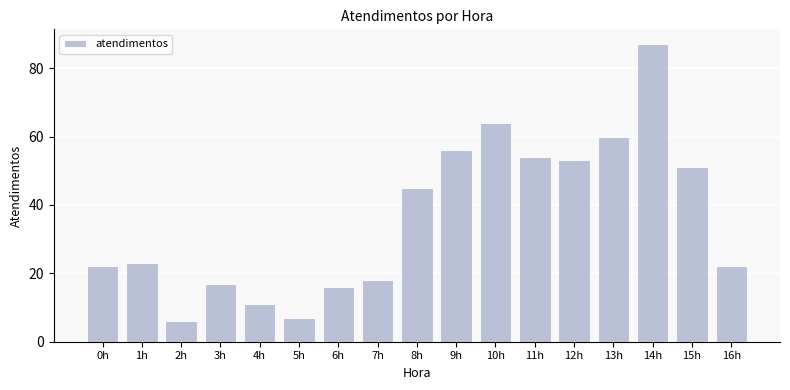

What is the greatest value displayed?

87